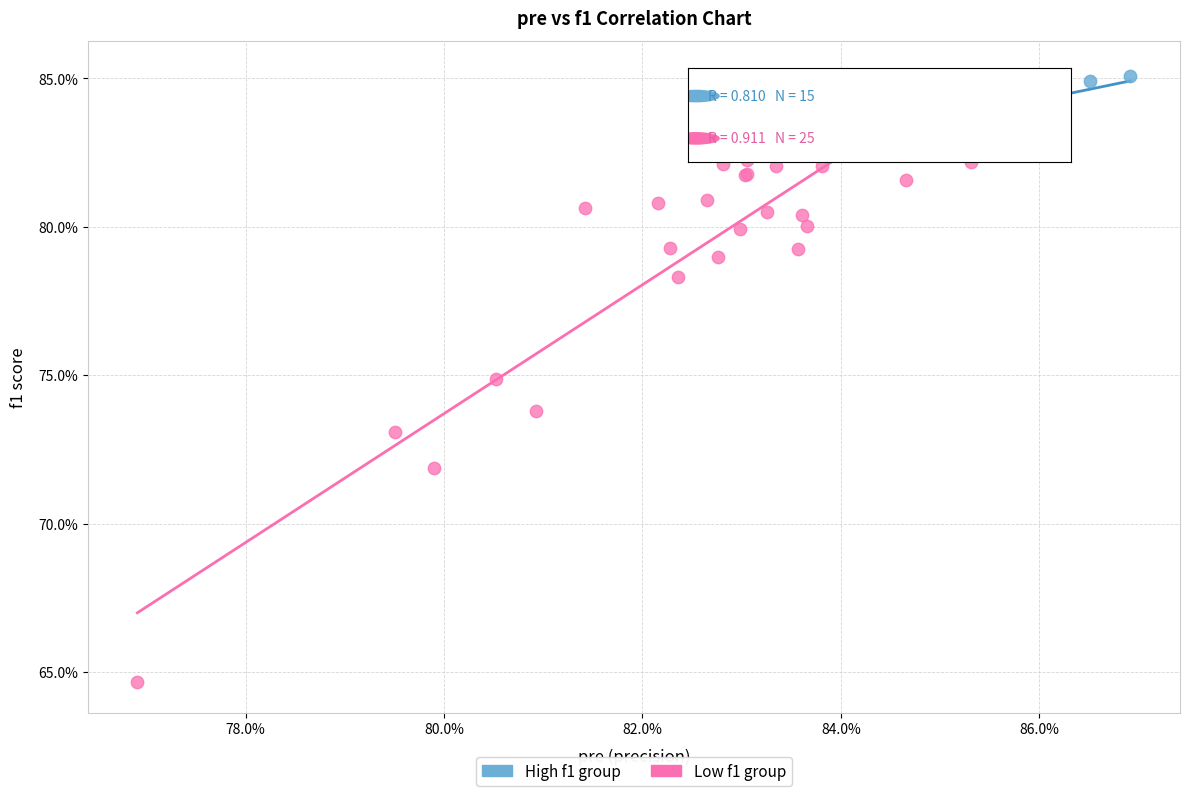

What are all the series names shown in the legend?

High f1 group, Low f1 group